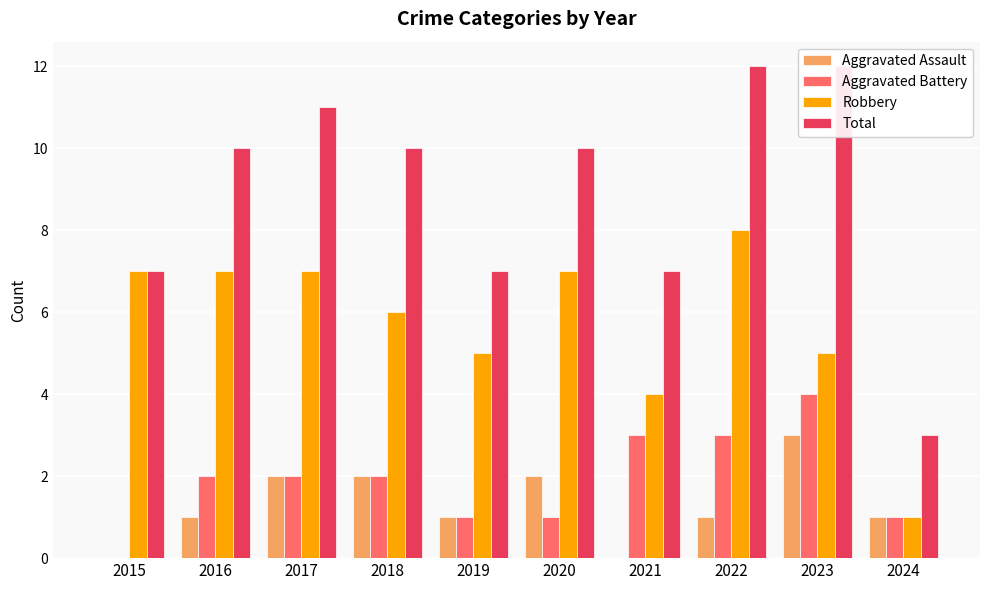

Where does the Aggravated Battery series first go above 2?

2021